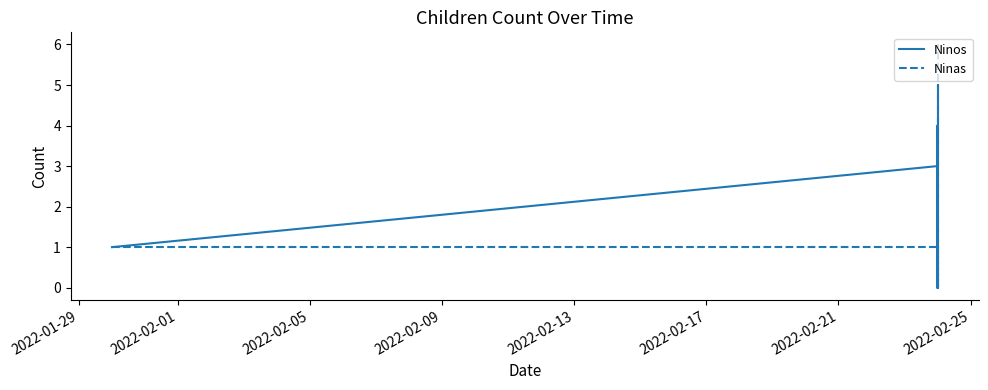

At how many categories does at least one series exceed 3?

4